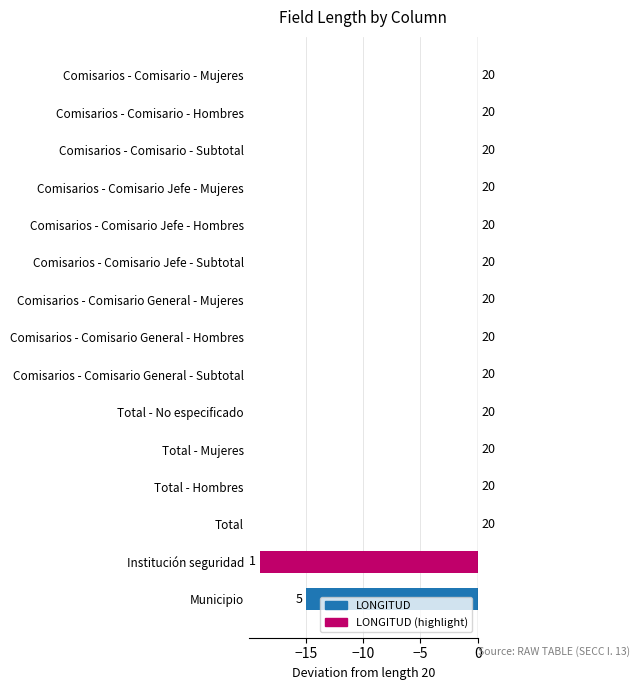

How many values are below zero?

2